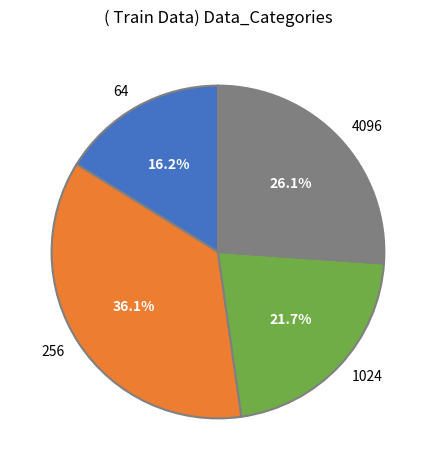

To the nearest percent, what is the difference between the largest and smallest slice percentages?

20%